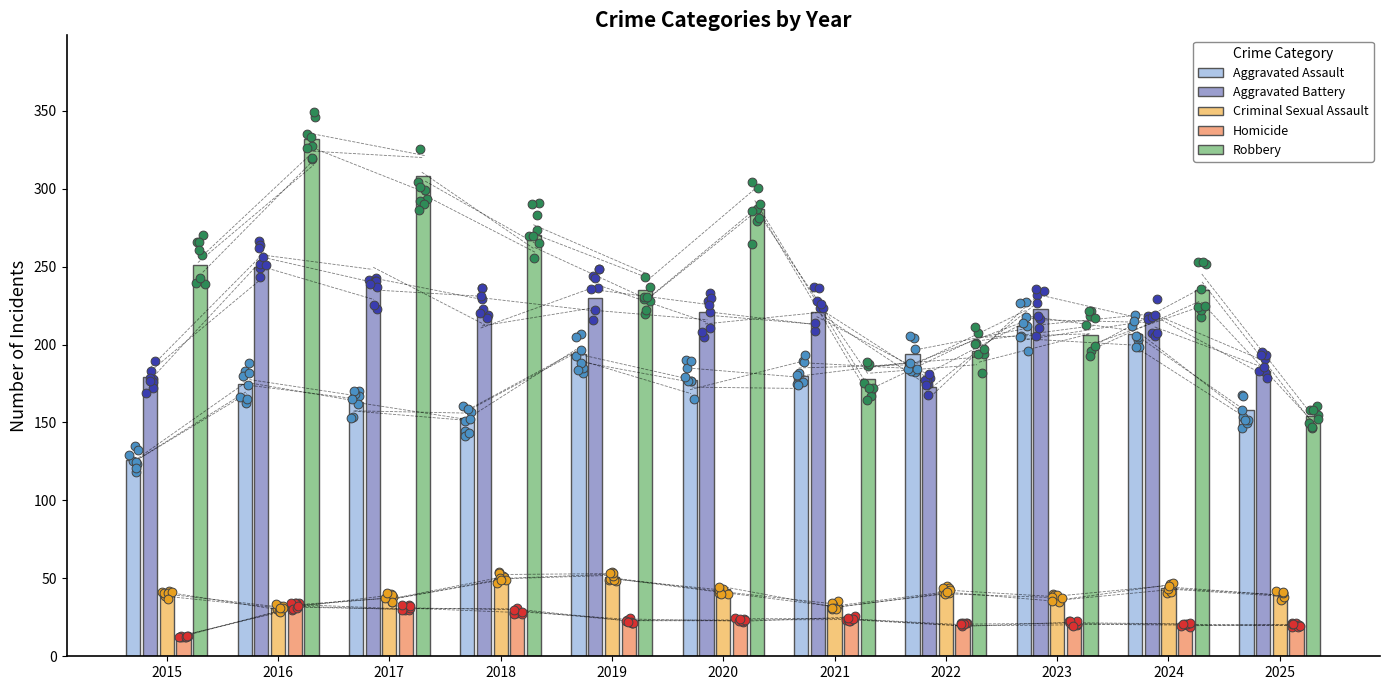

What are all the series names shown in the legend?

Aggravated Assault, Aggravated Battery, Criminal Sexual Assault, Homicide, Robbery